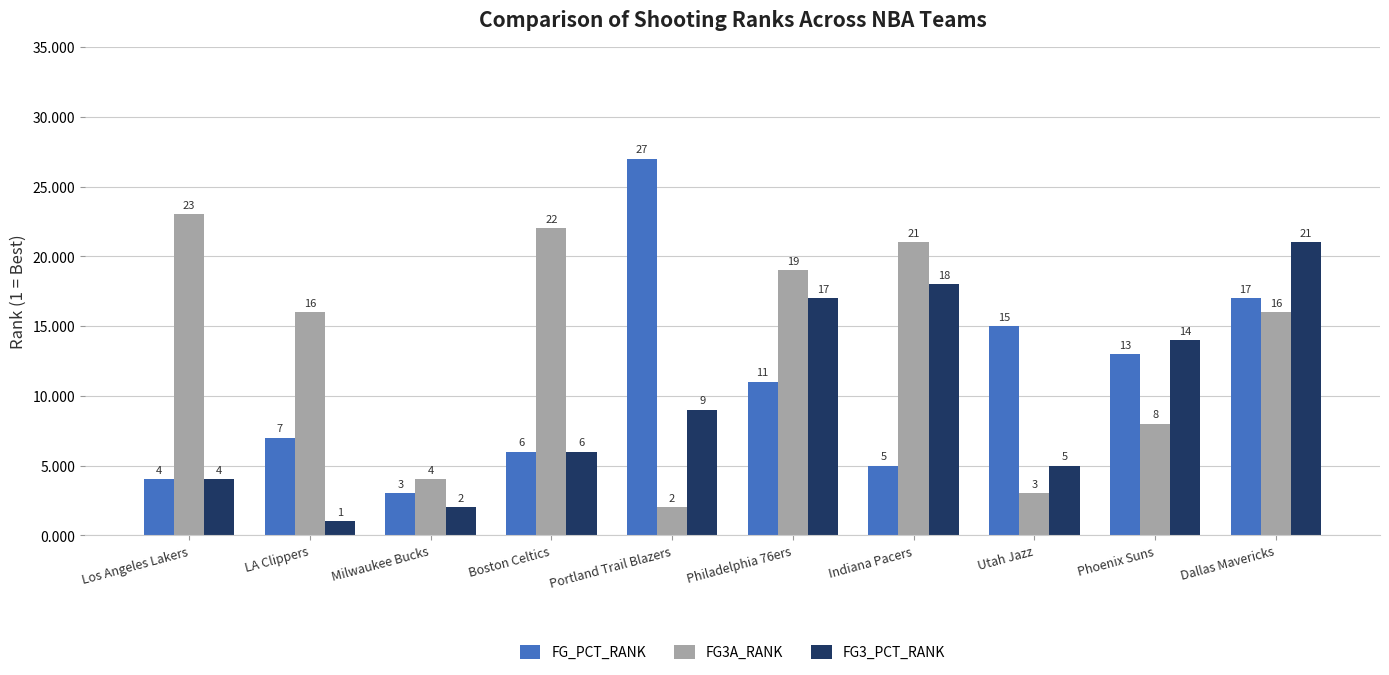

At which label does FG3_PCT_RANK reach its peak?

Dallas Mavericks